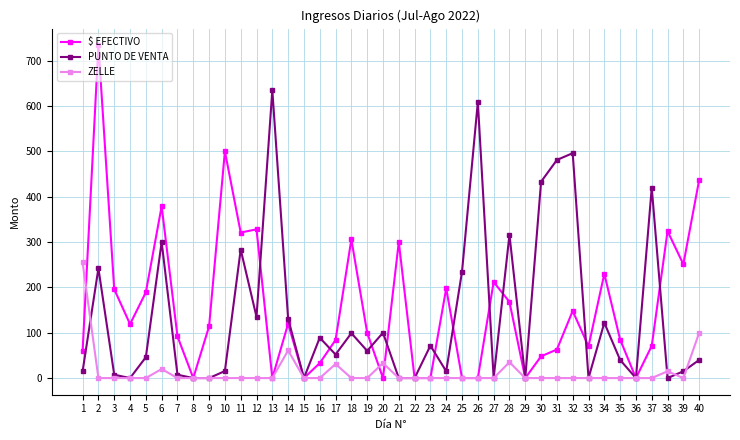

Which series has the largest range (max minus min)?

$ EFECTIVO